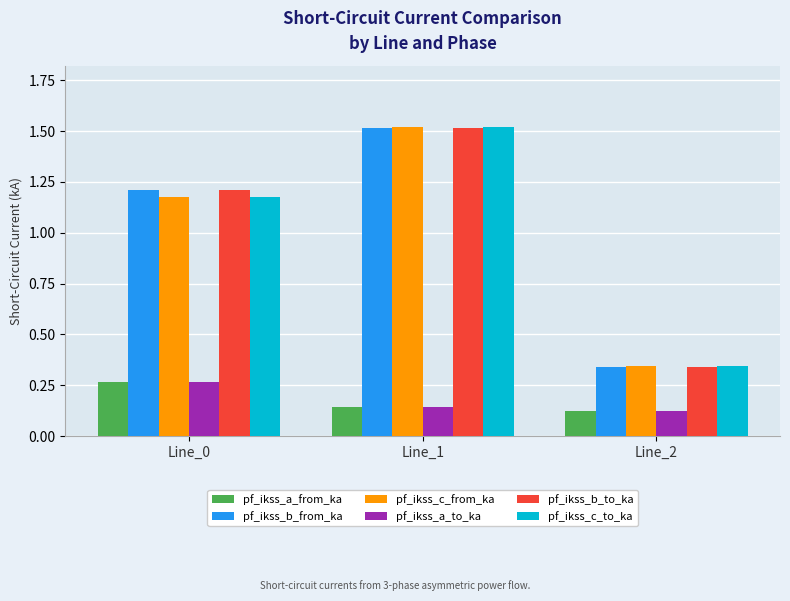

True or false: pf_ikss_a_to_ka has a value of 0.1 at Line_0.

False